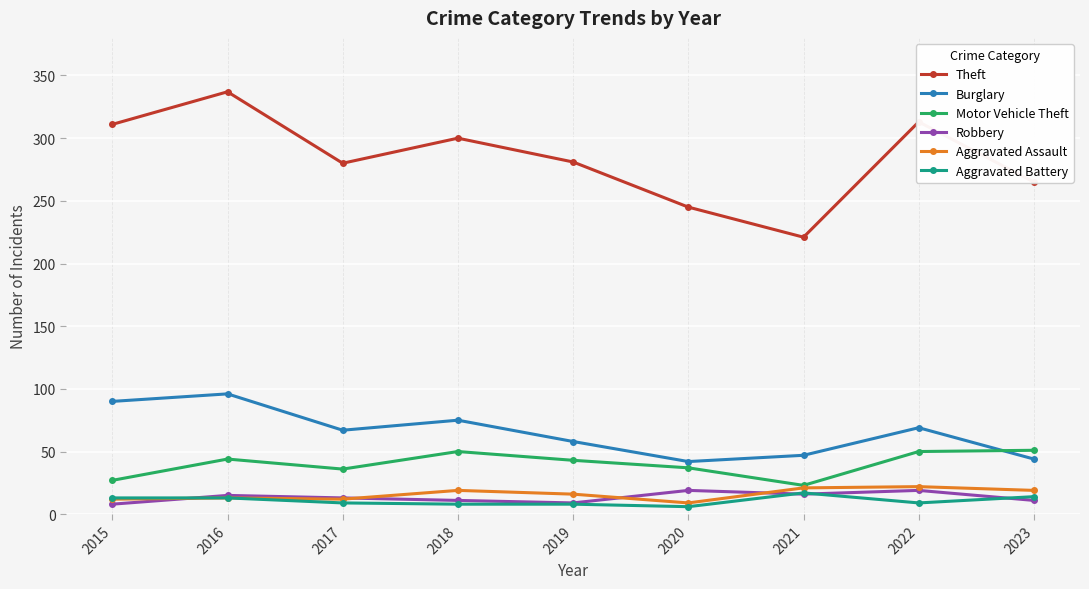

Is it true that Motor Vehicle Theft equals 27 at 2023?

False